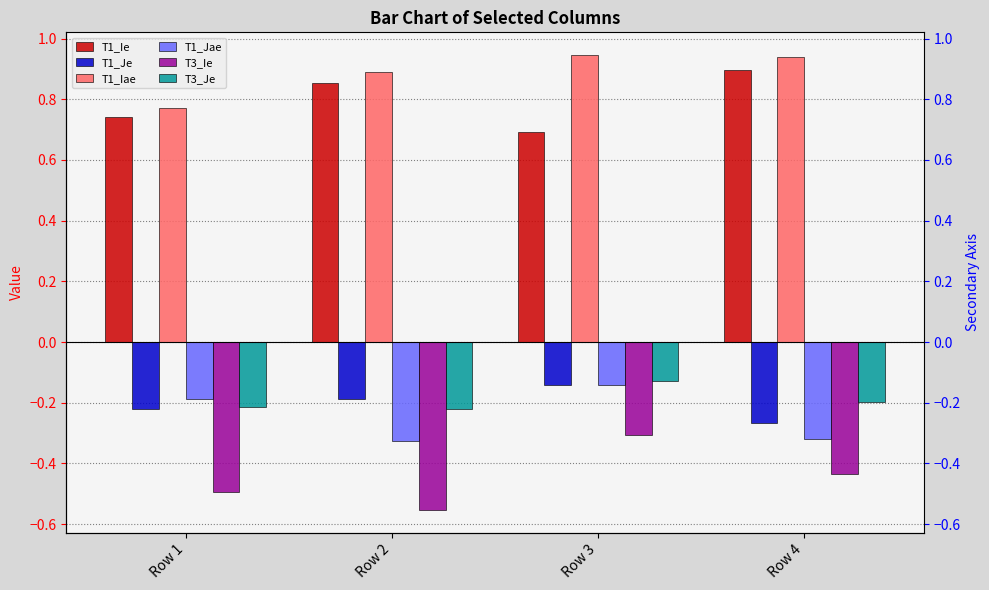

What is the value of the T3_Je bar at the 2nd from the left?

-0.2